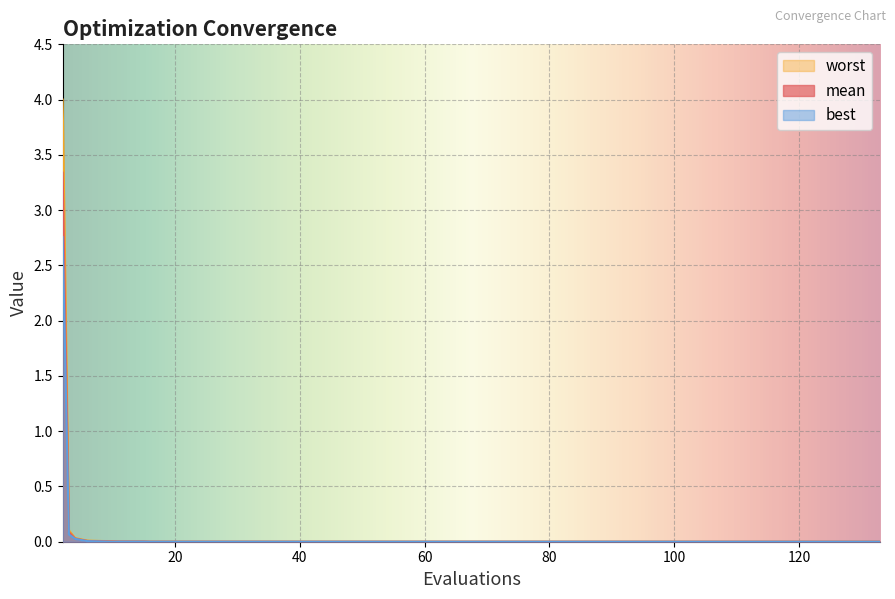

Does the chart display data point markers on the line(s)?

No